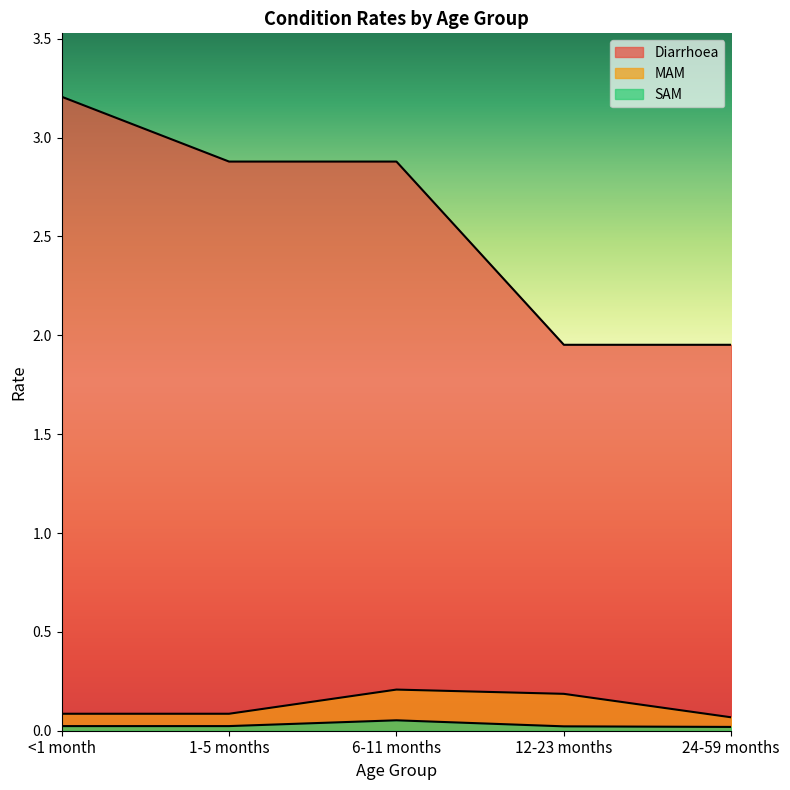

What are all the series names shown in the legend?

Diarrhoea, MAM, SAM